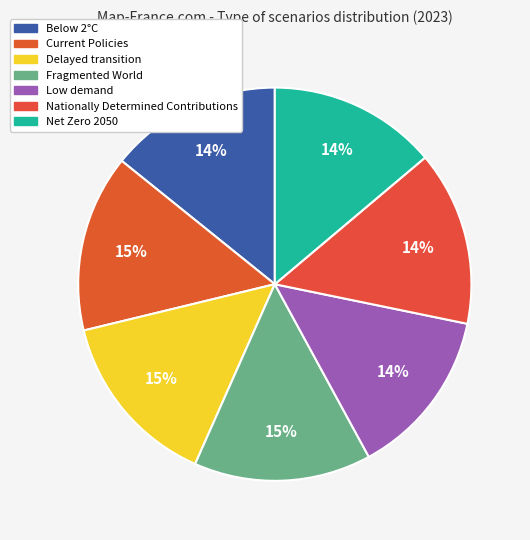

Is there a majority slice in this chart?

No